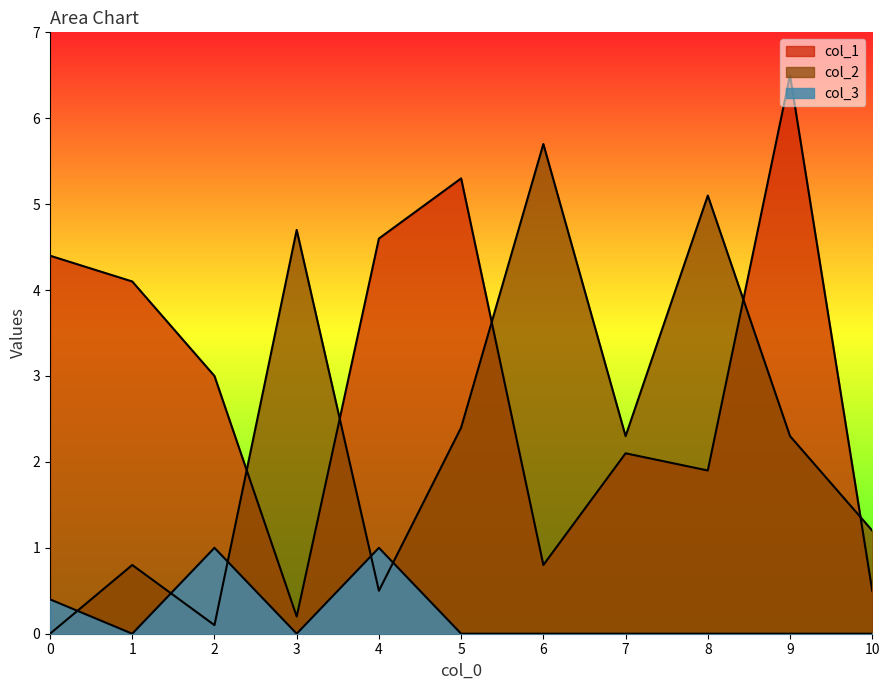

At how many categories does at least one series exceed 0?

11